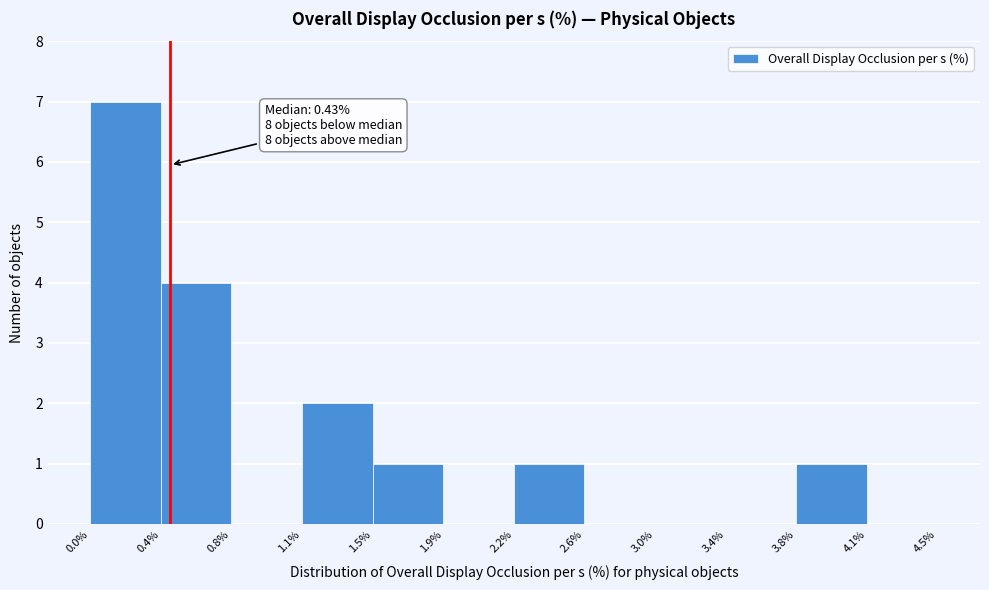

Reading left to right, what are all the values shown in this chart?

0.0%=7	0.4%=4	0.8%=0	1.1%=2	1.5%=1	1.9%=0	2.2%=1	2.6%=0	3.0%=0	3.4%=0	3.8%=1	4.1%=0